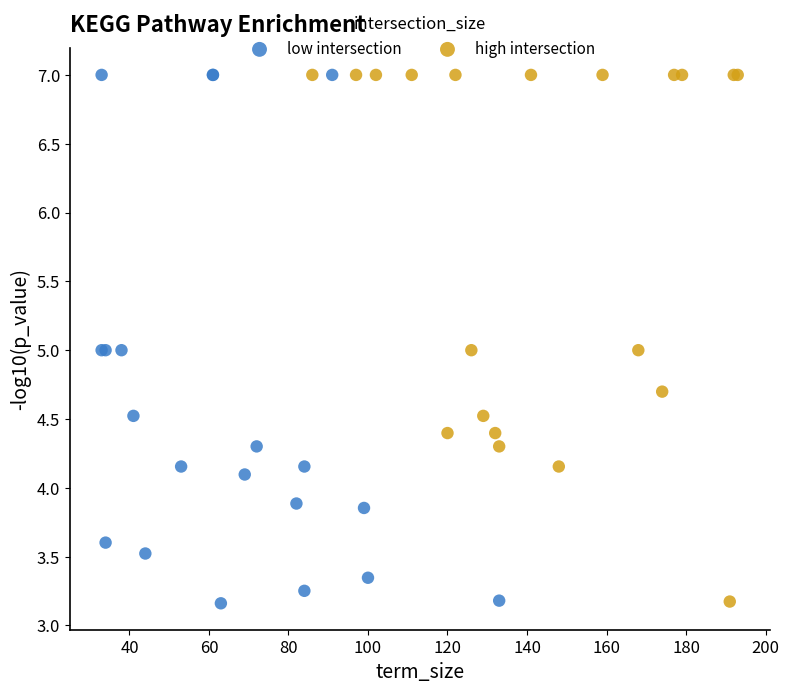

What are all the series names shown in the legend?

low intersection, high intersection